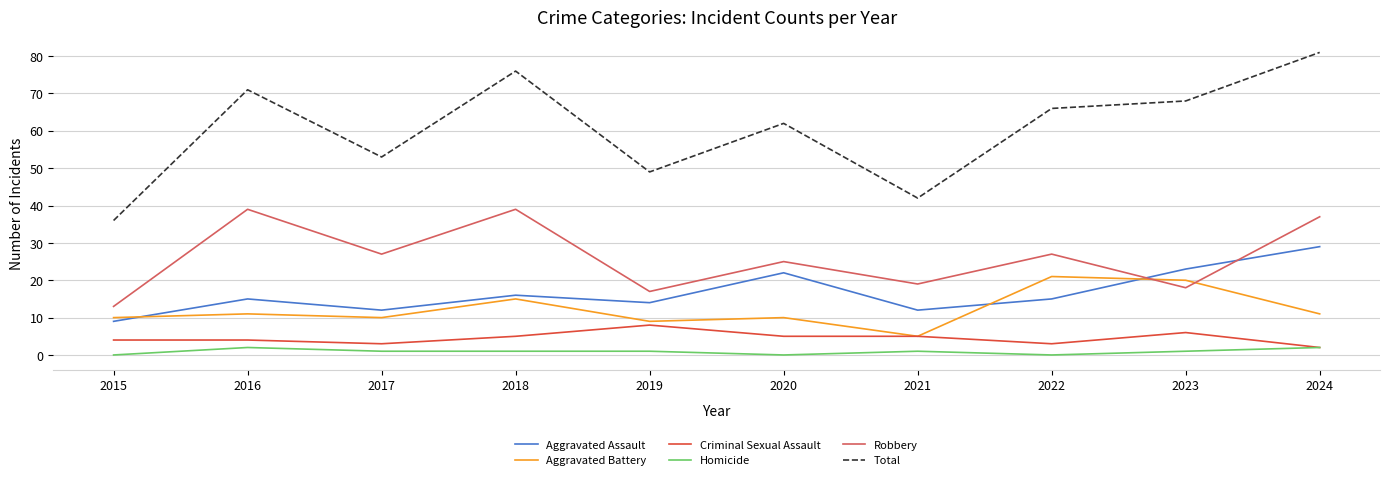

Does the chart display data point markers on the line(s)?

No